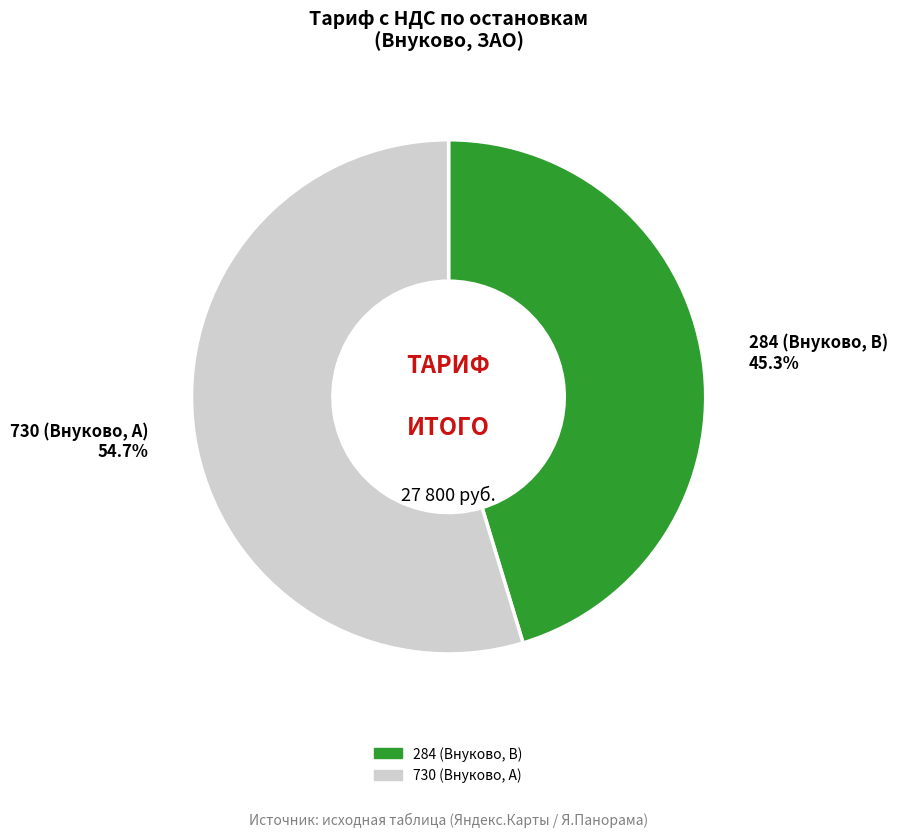

The 730 (Внуково, A) slice represents 66% of the pie. True or false?

False